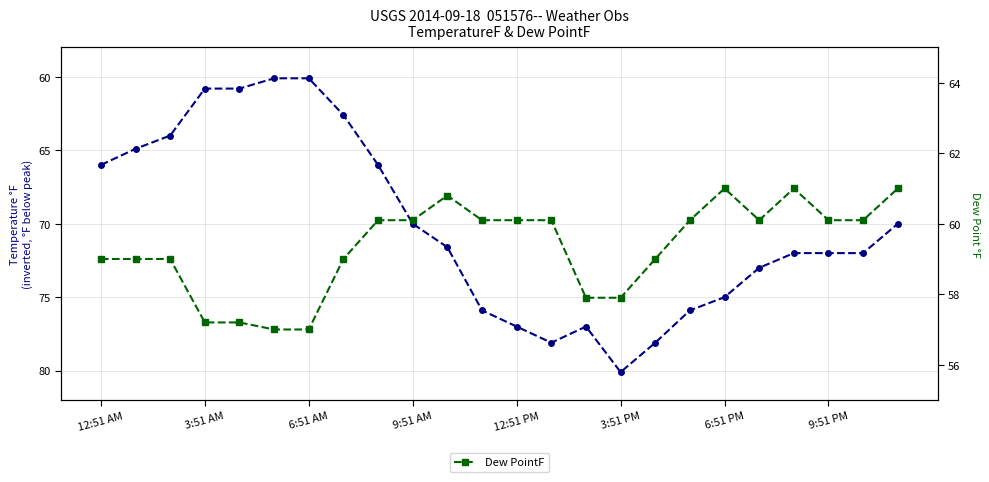

What is the sum of all TemperatureF values?

1683.0